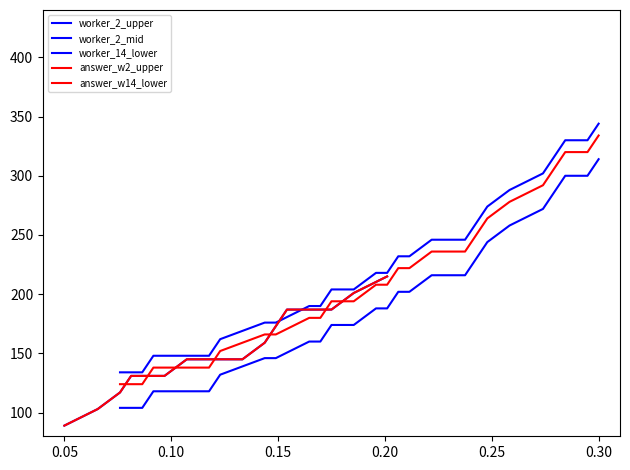

True or false: cumulative_answers has more than 1 points higher than both neighbors.

False